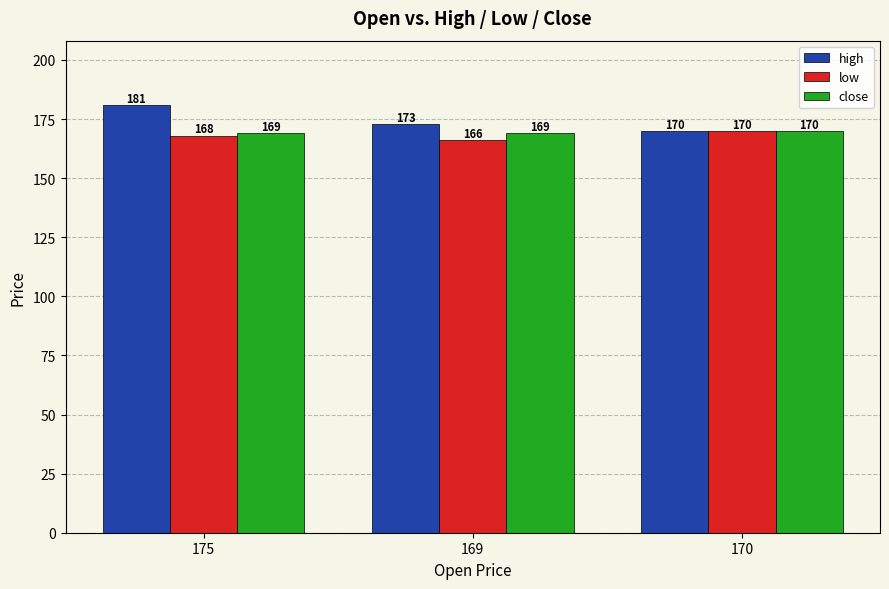

Where does the high series first go above 173?

175